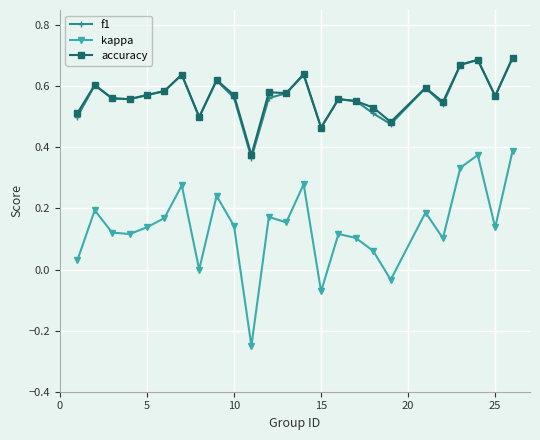

True or false: accuracy has more than 2 interior local peaks.

True